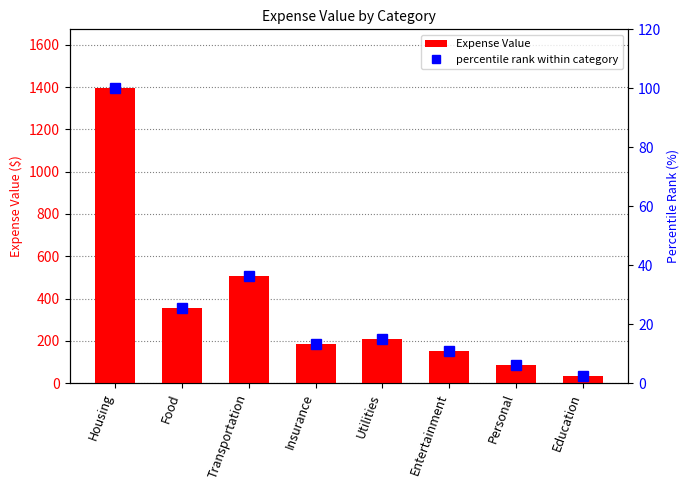

True or false: Expense Value has a value of 59.1 at Utilities.

False